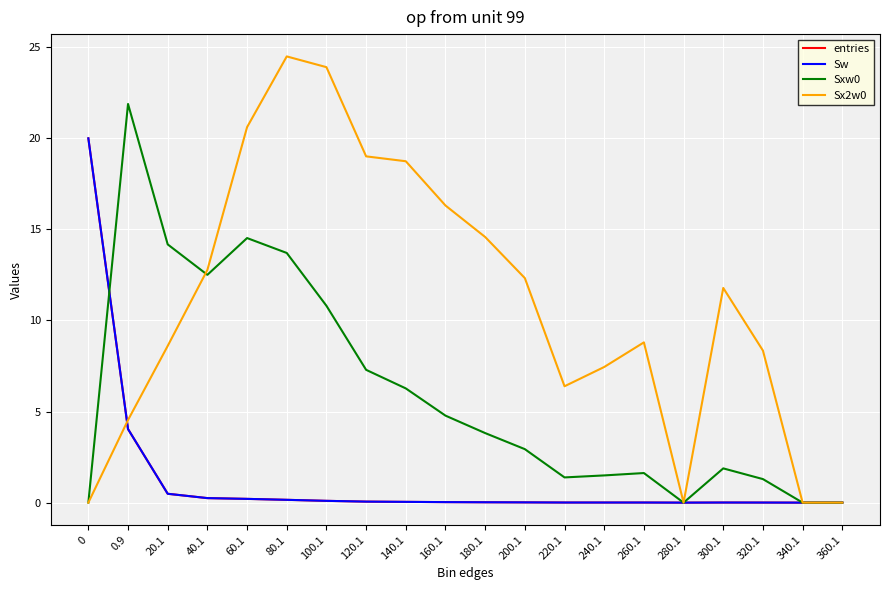

Does the chart have visible grid lines?

Yes